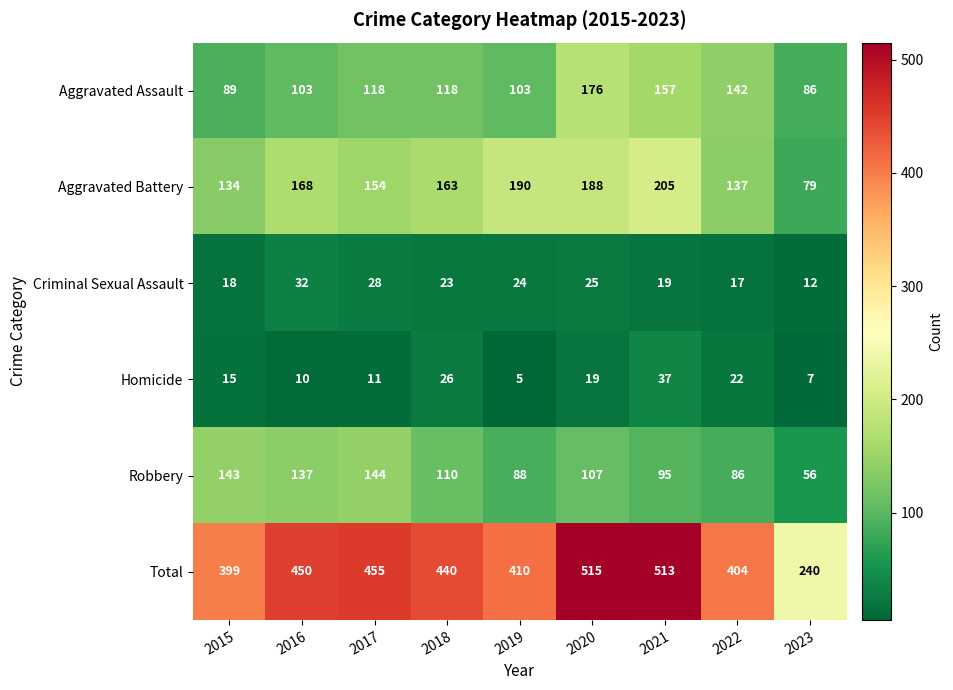

At which label is Criminal Sexual Assault closest to 22?

2018